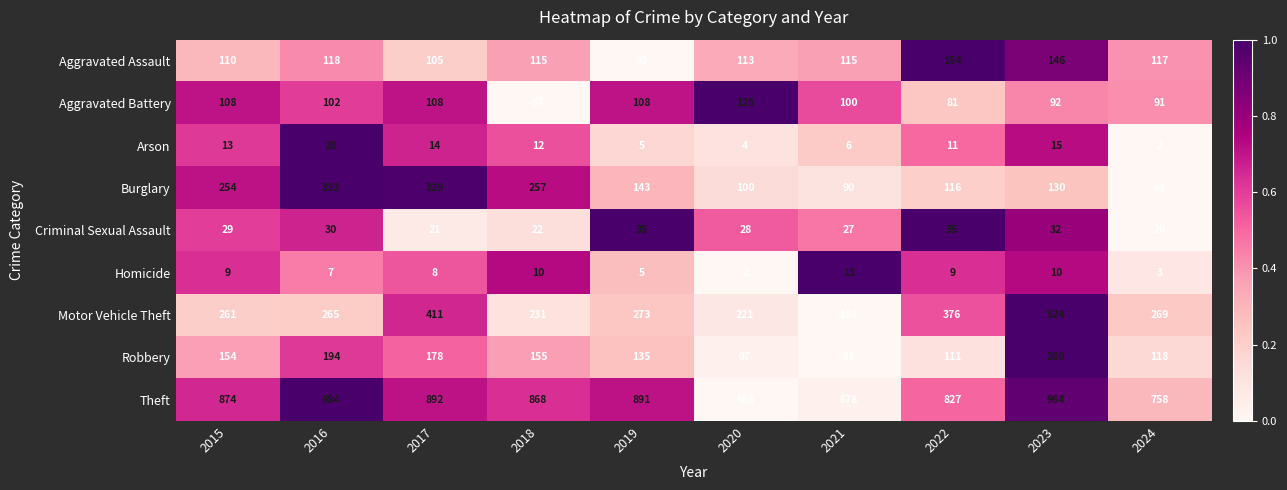

The value of Theft at 2022 is 827. True or false?

True